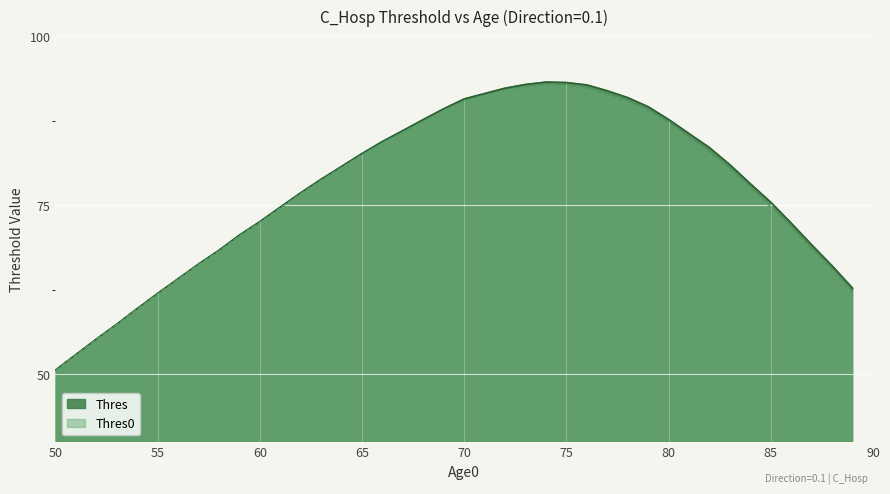

What are all the series names shown in the legend?

Thres, Thres0